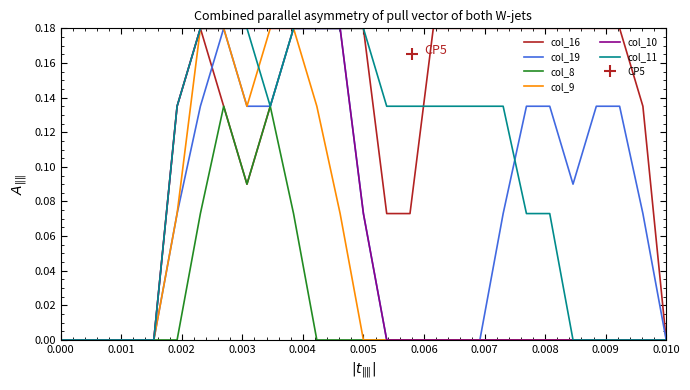

True or false: col_11 and col_10 intersect in this chart.

False